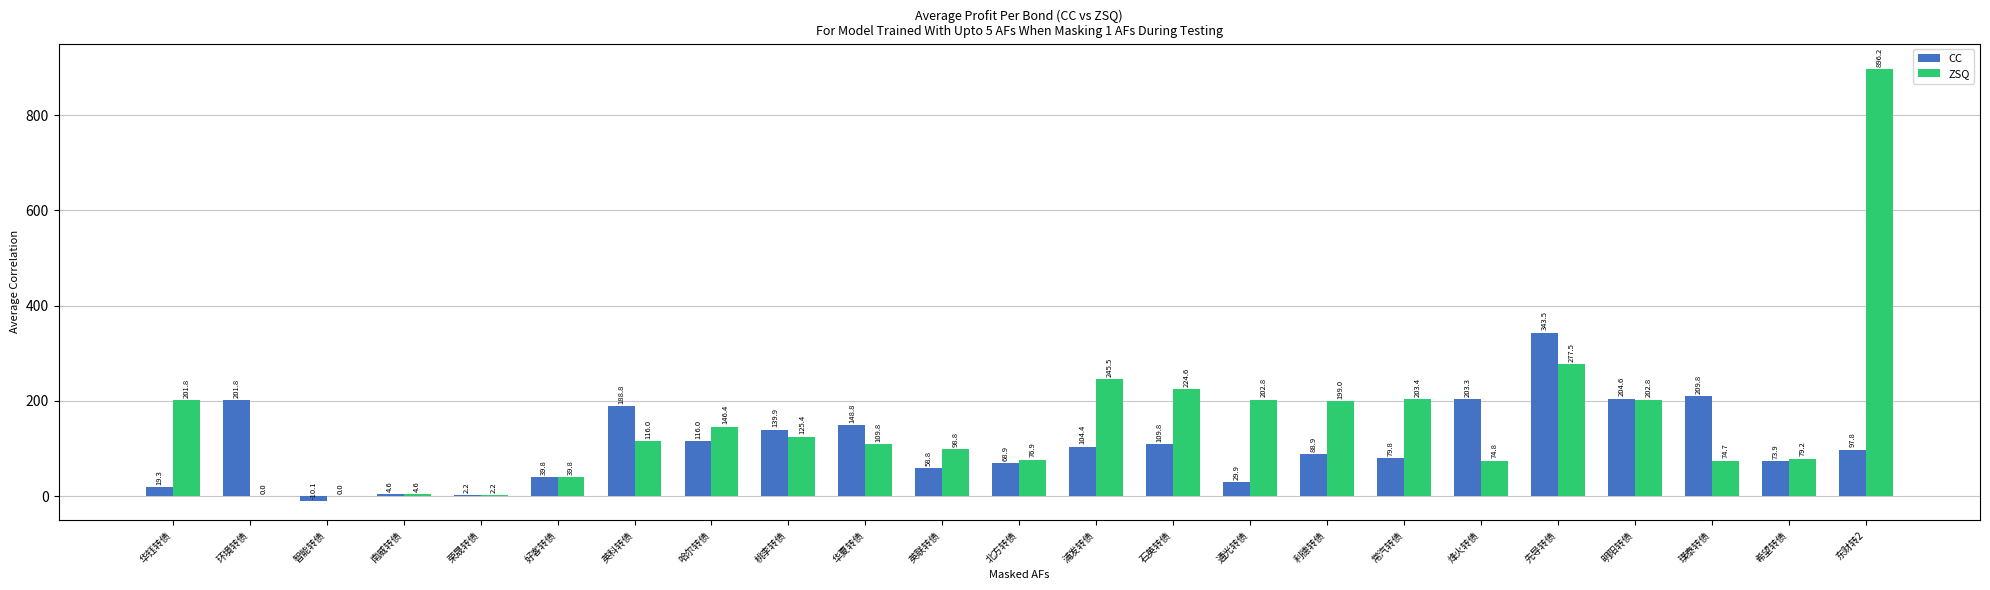

Which series has the widest spread of values?

ZSQ